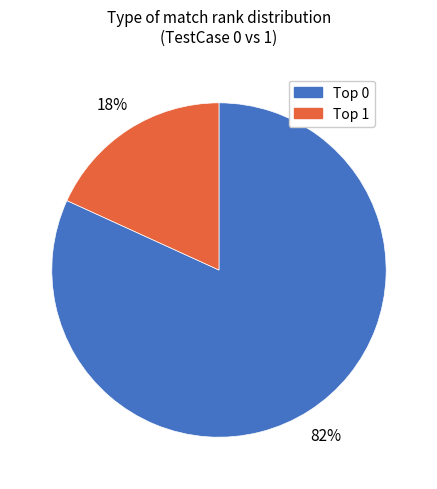

To the nearest percent, what is the average slice percentage?

50%